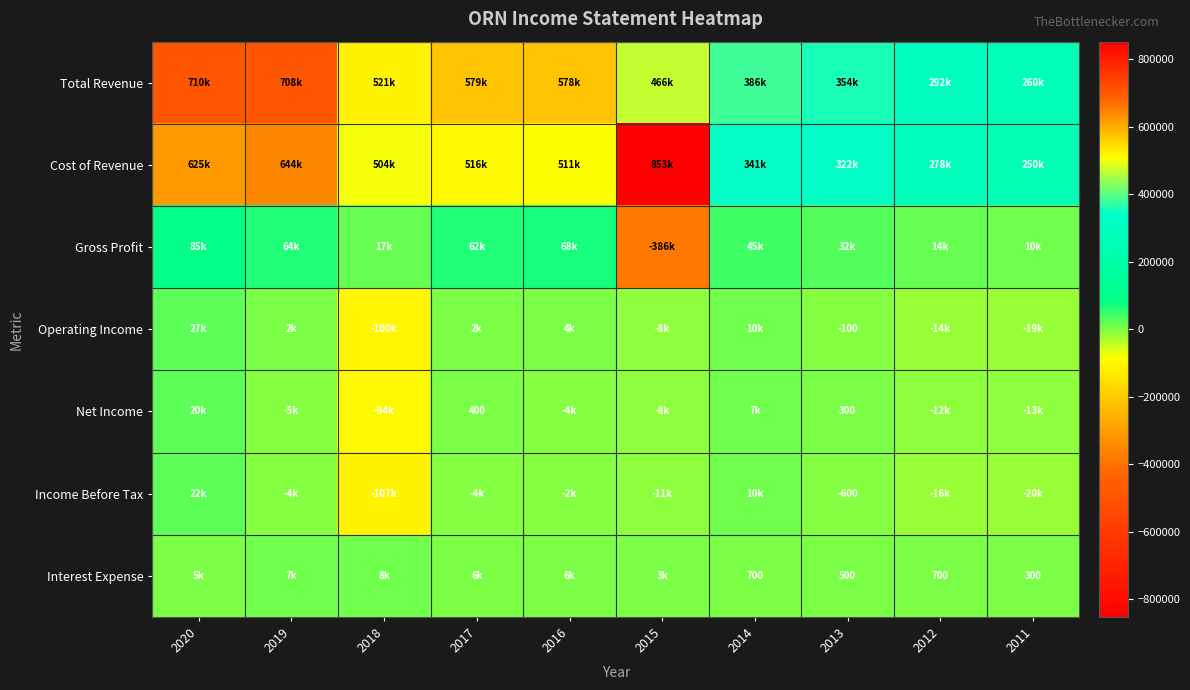

The value of Net Income at 2013 is 507. True or false?

False